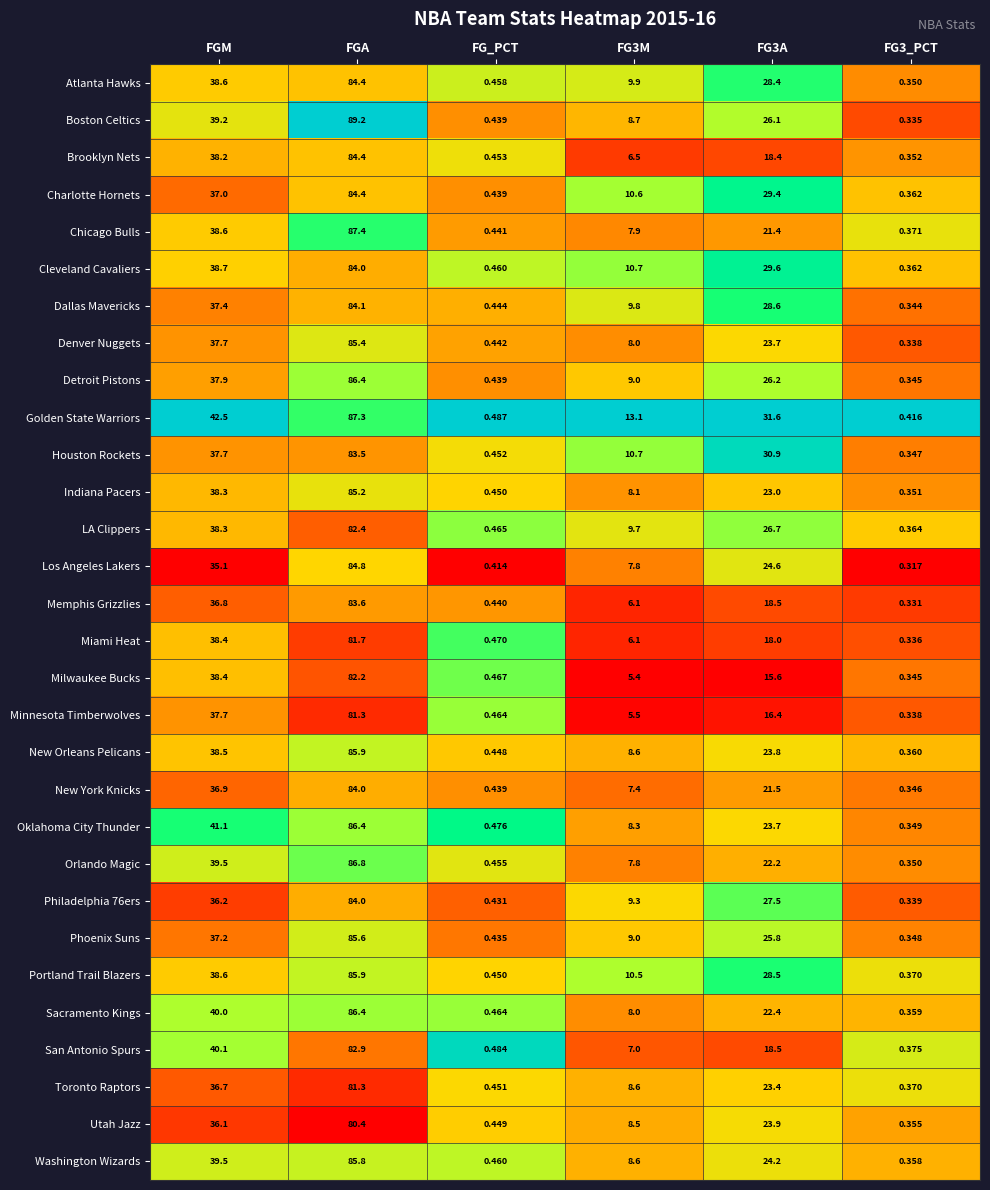

At which label is Chicago Bulls closest to 43?

FGM